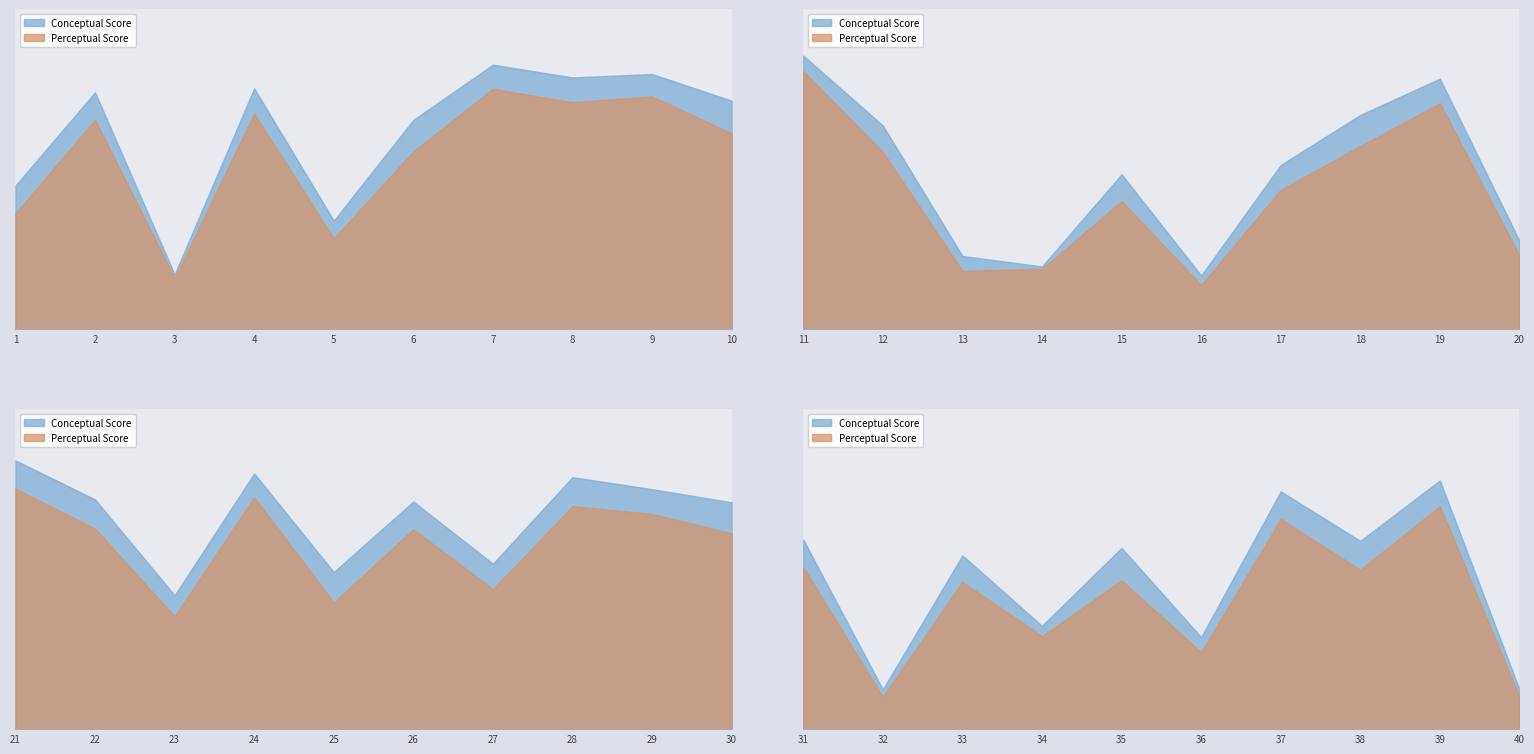

Which category has the highest value across all series?

11